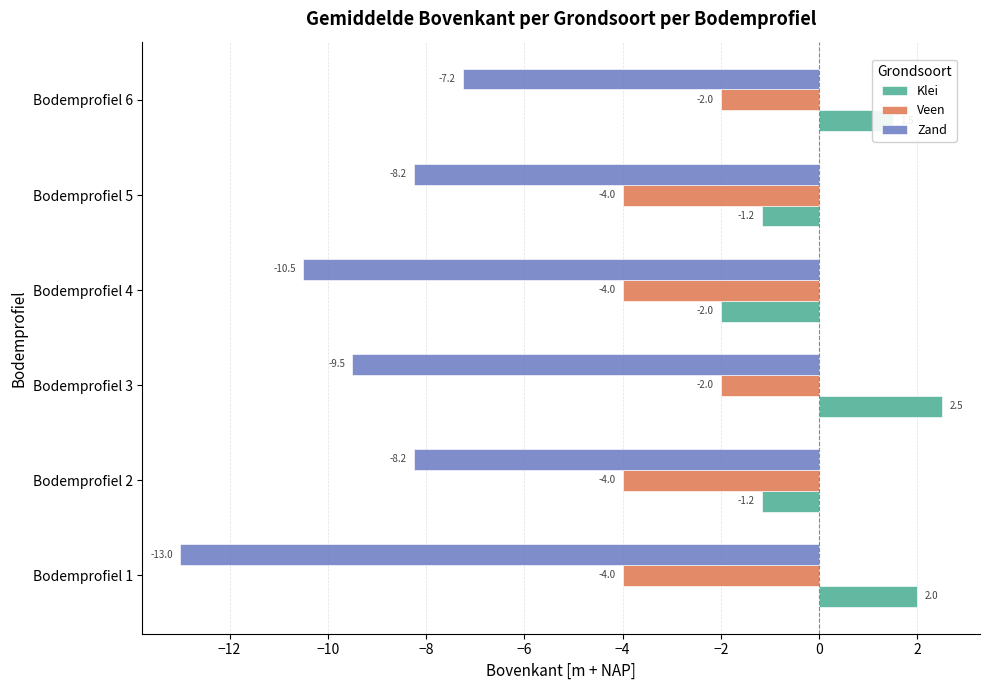

What is the sum of the Veen values at Bodemprofiel 2 and Bodemprofiel 6?

-6.0